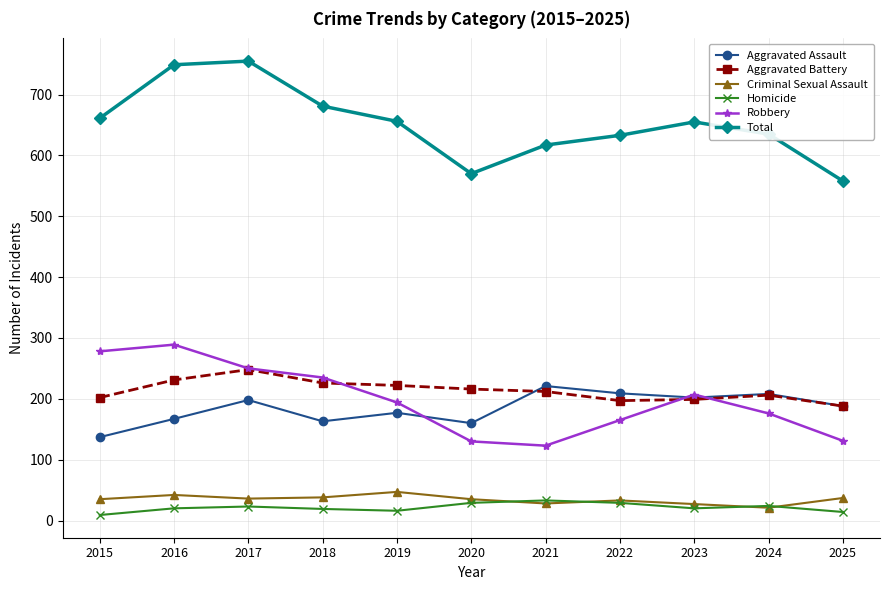

The Homicide series shows 33 at 2021. True or false?

True